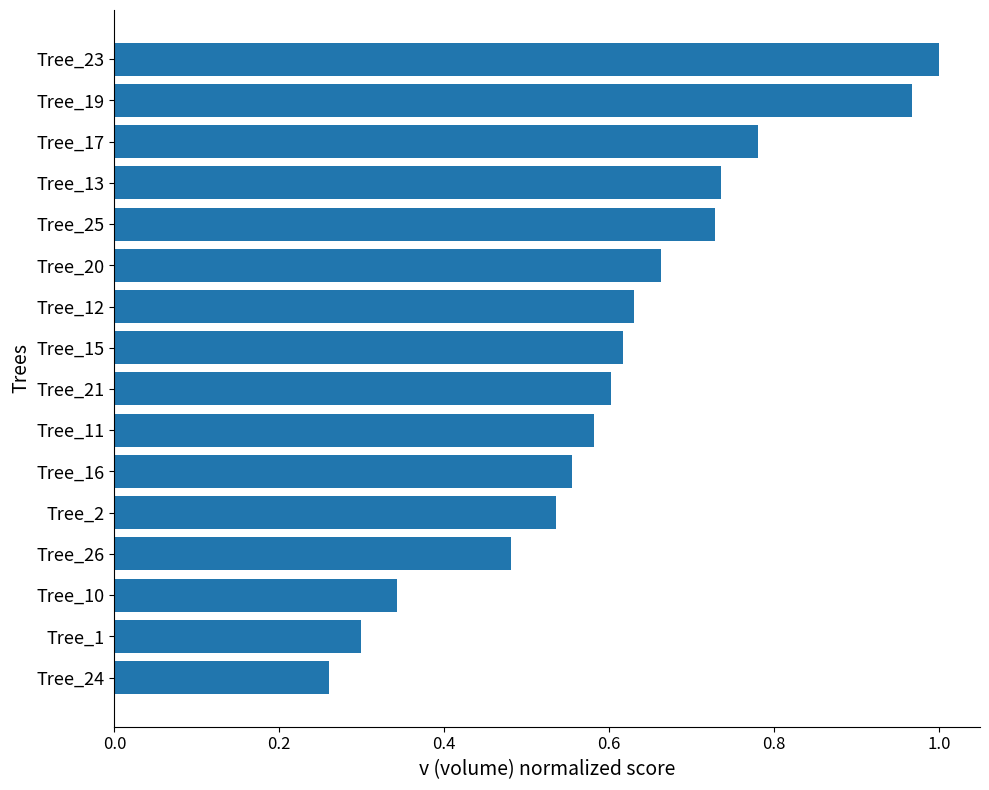

The value at Tree_11 is 0.6. True or false?

True